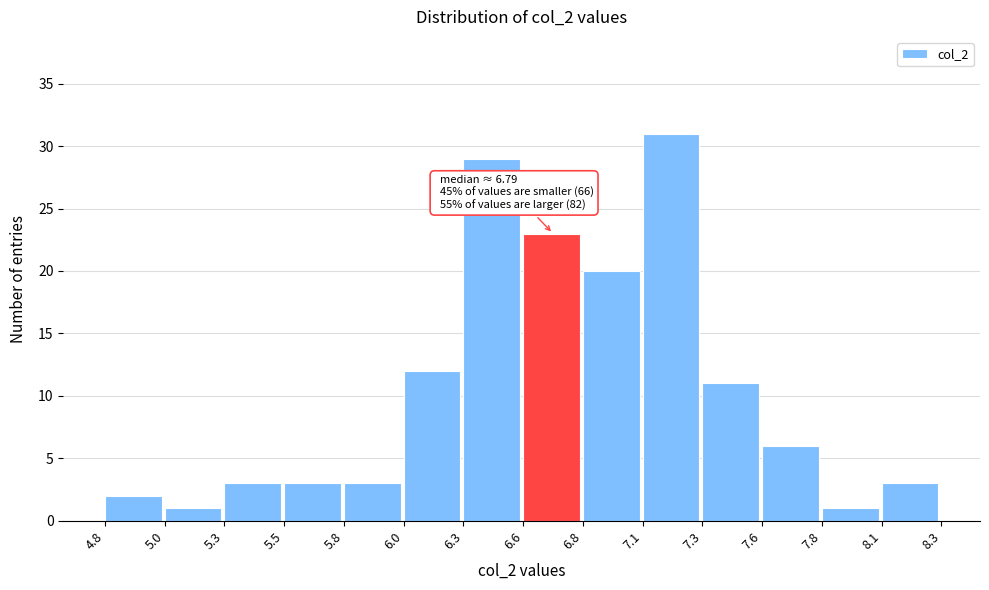

Reading left to right, what are all the values shown in this chart?

2	1	3	3	3	12	29	23	20	31	11	6	1	3